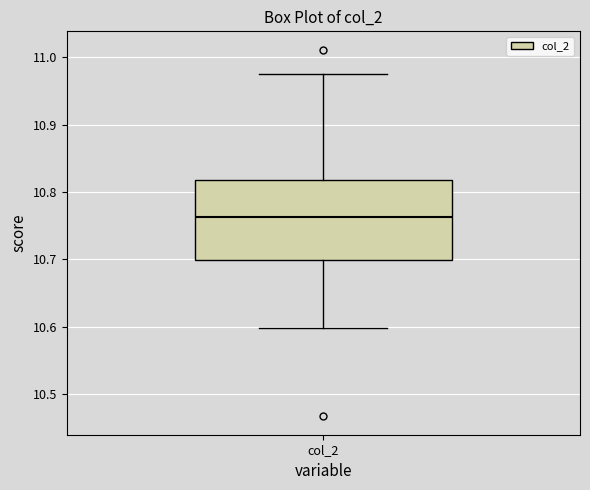

Where is the lower edge of the box for col_2 on the y-axis? The values are not printed on the chart, so give them approximately, as read against the axis.

10.70